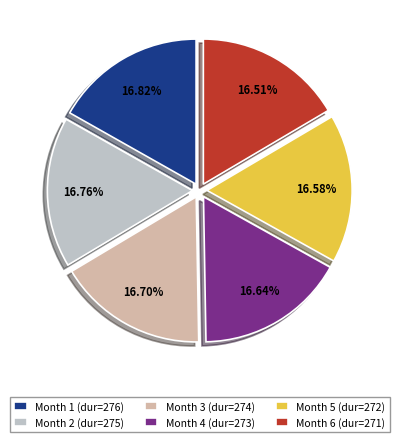

To the nearest percent, what is the average slice percentage?

17%